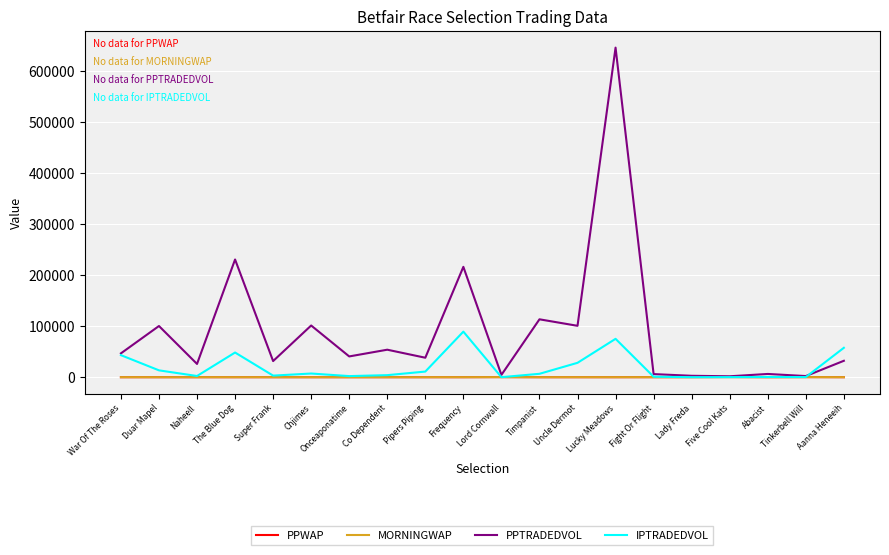

Is the value of PPWAP at Lucky Meadows greater than the value of PPTRADEDVOL at Super Frank?

No